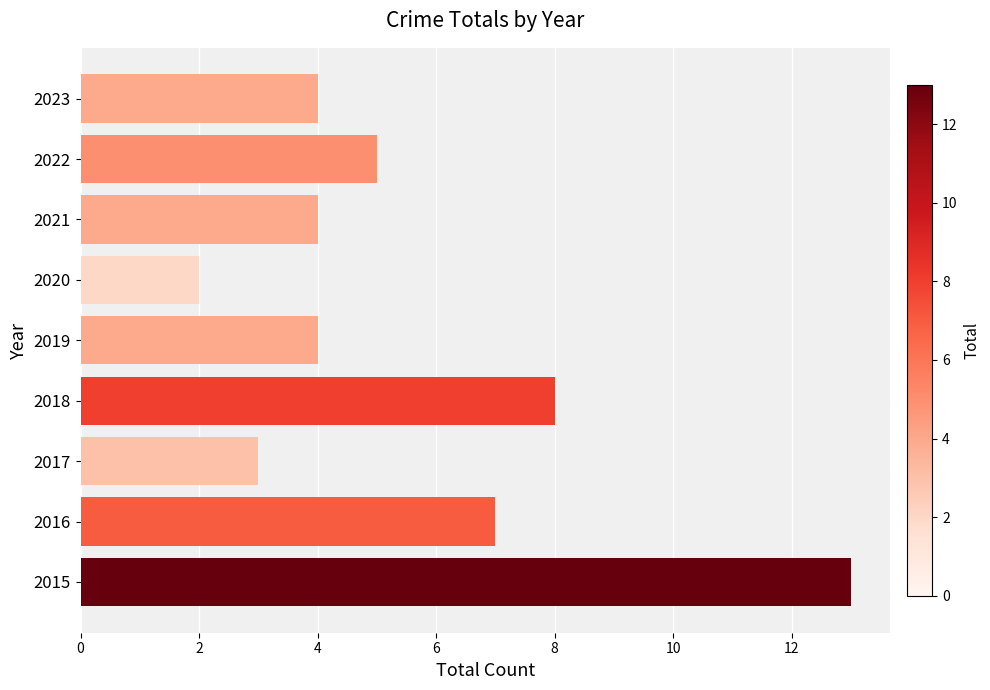

What is the sum of all values?

50